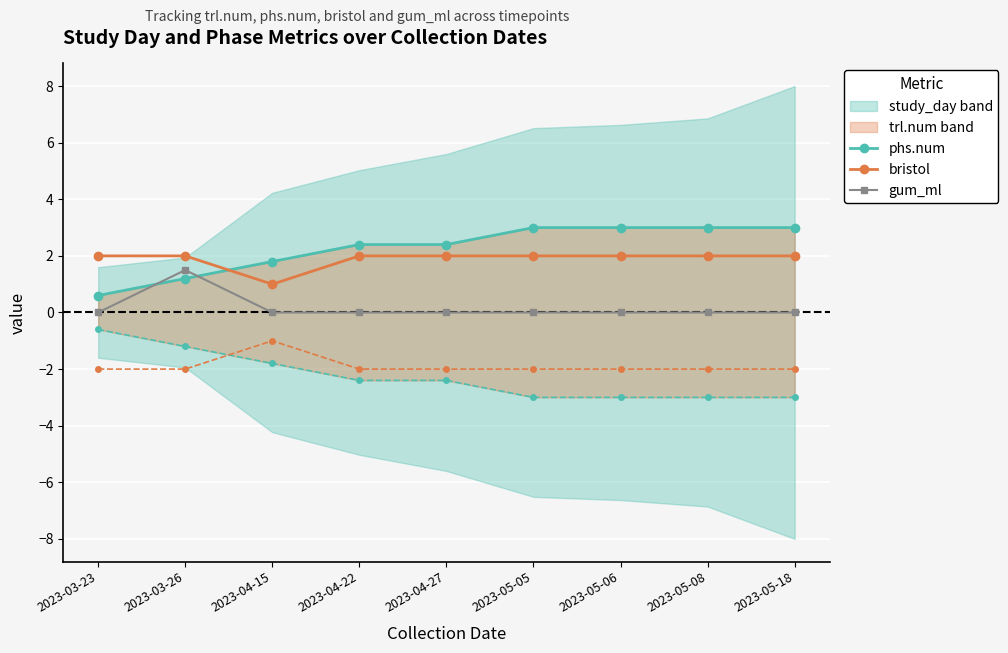

Rank the series by their average value, from highest to lowest.

phs.num, bristol, gum_ml